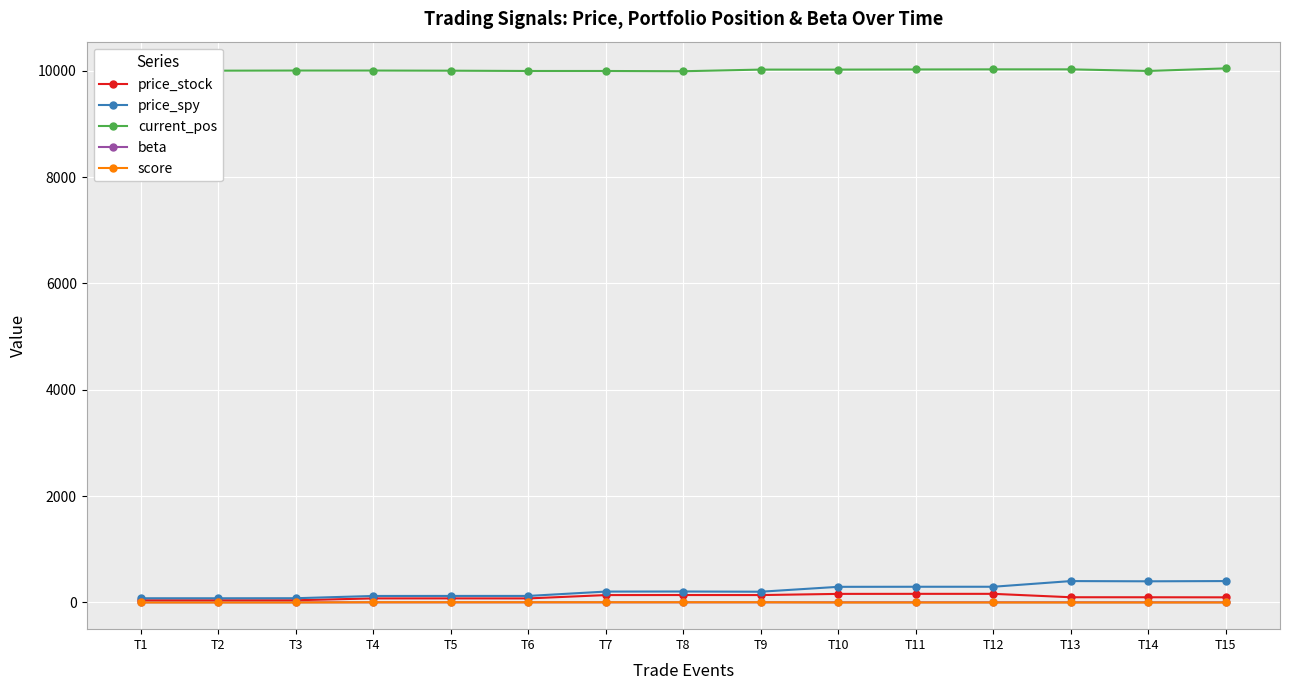

Which series has the largest total across all categories?

current_pos